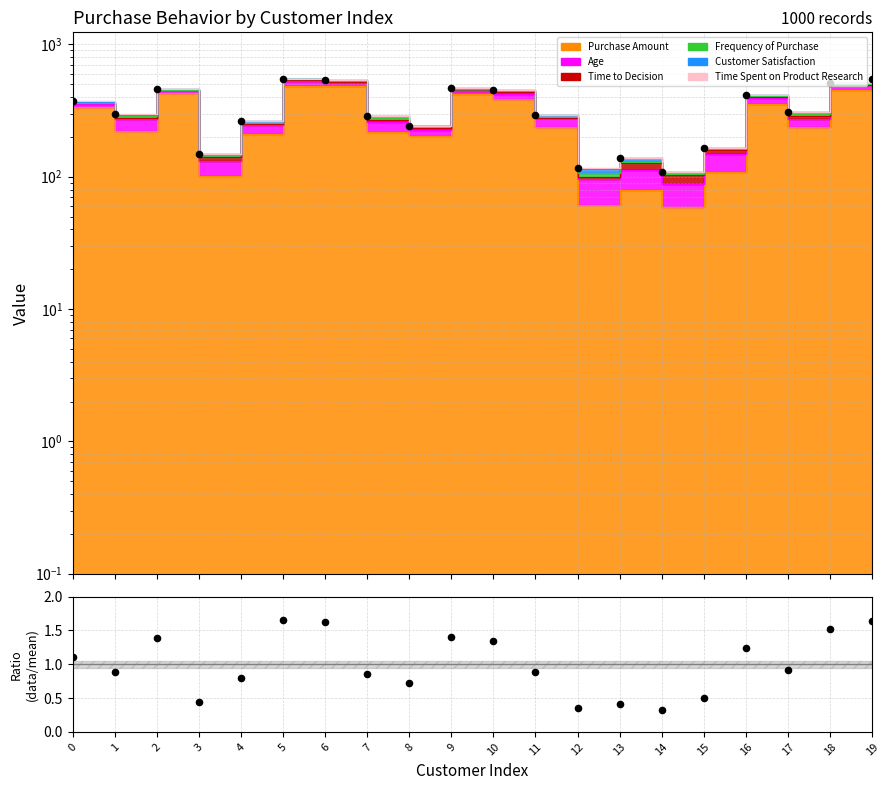

Which series reaches the maximum Y coordinate?

Total